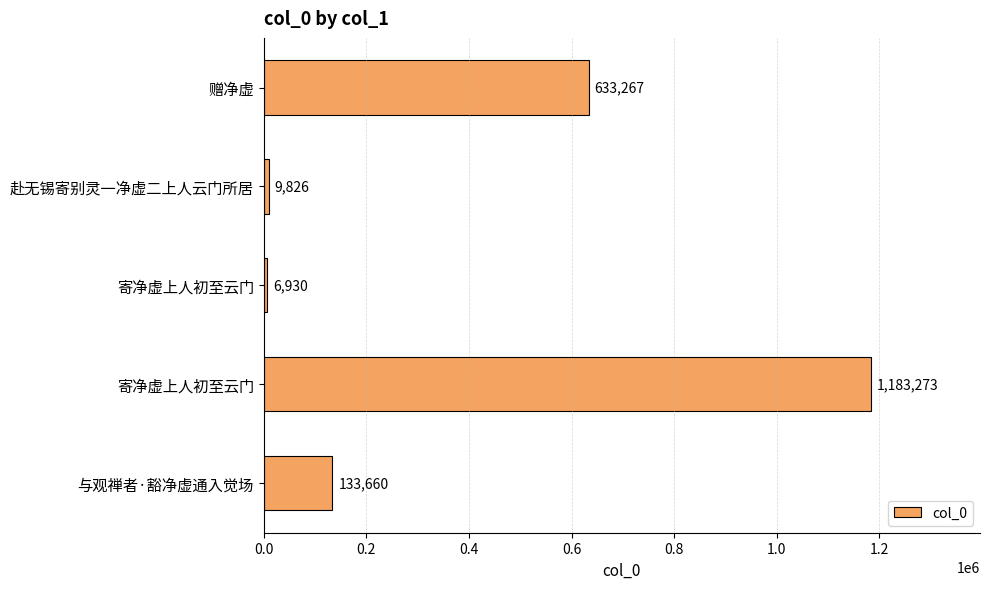

How many values are below 133660?

2